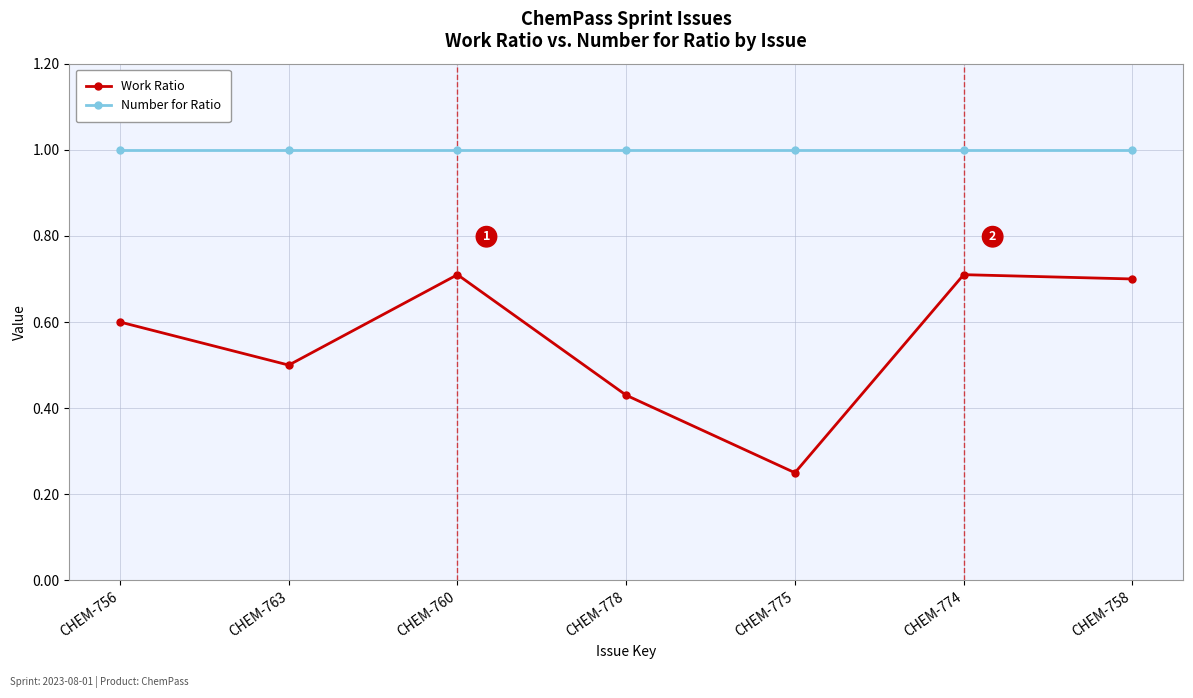

Between CHEM-763 and CHEM-774, which series saw the biggest shift?

Work Ratio